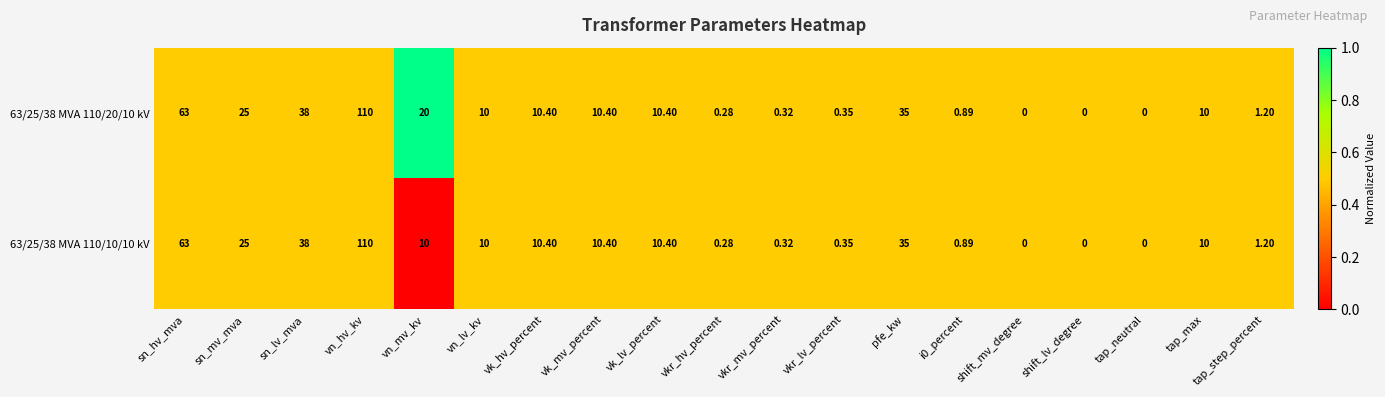

Which label corresponds to the largest value in the chart?

vn_hv_kv